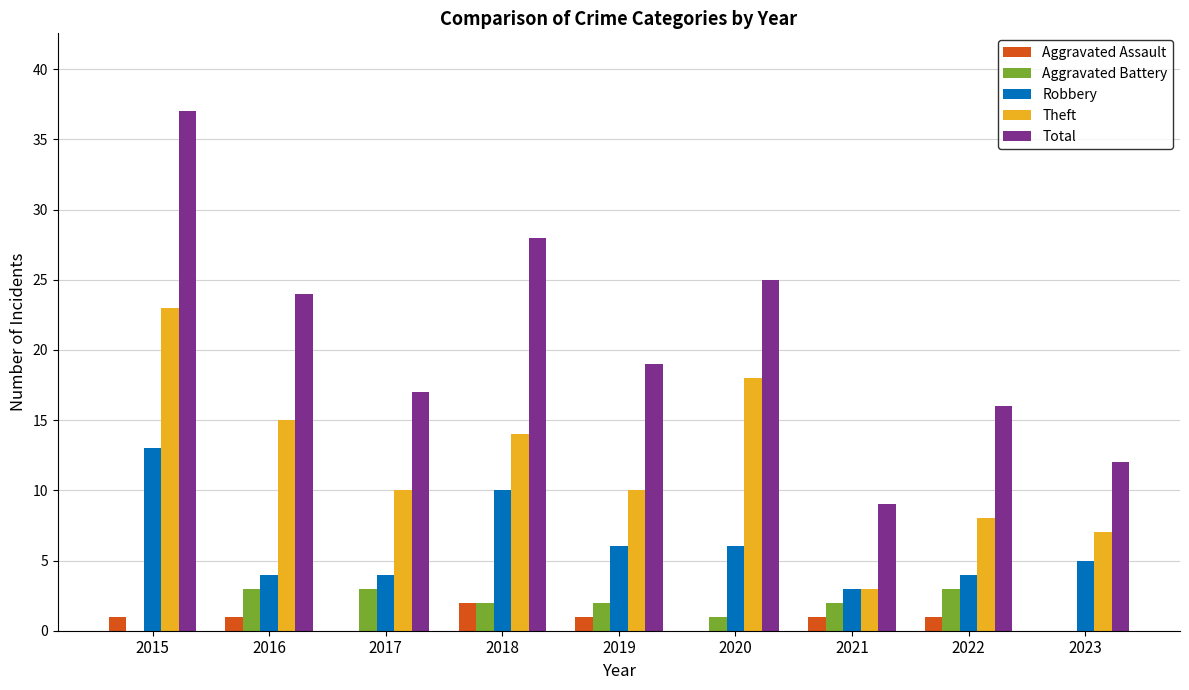

Count the number of categories in the chart.

9